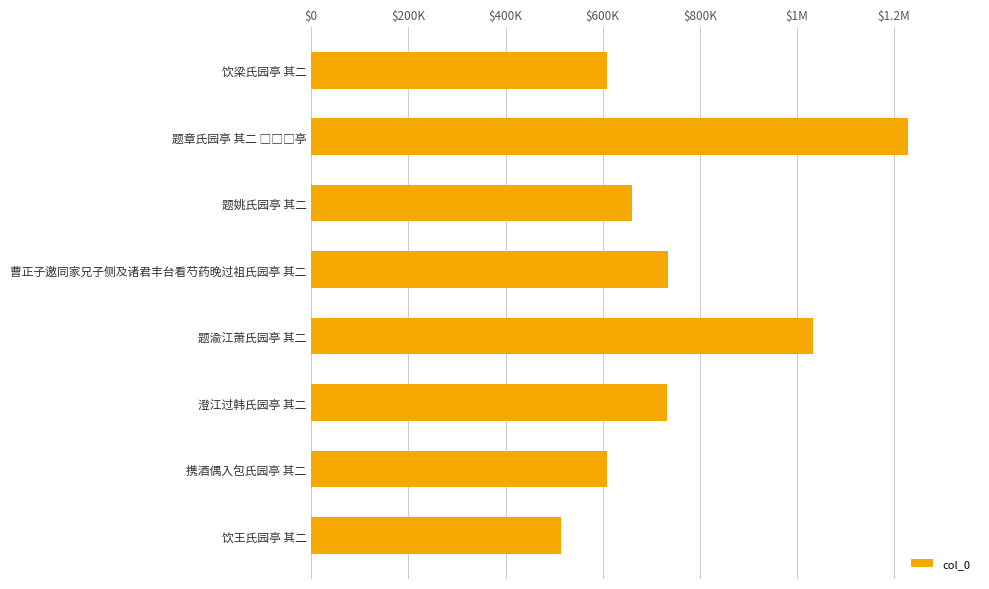

Does the chart contain any negative values?

No